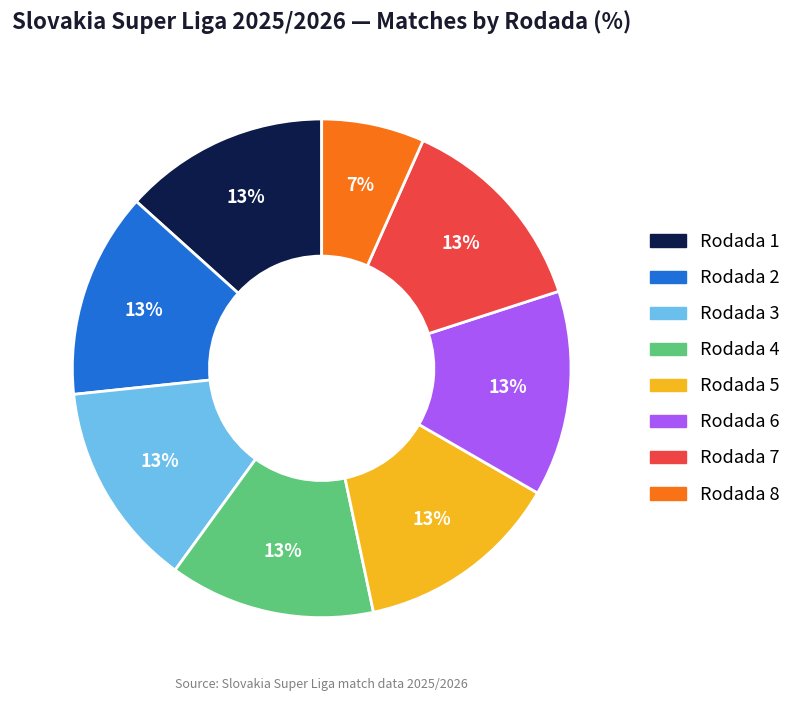

Do Rodada 5 and Rodada 6 together represent more than half of the pie?

No